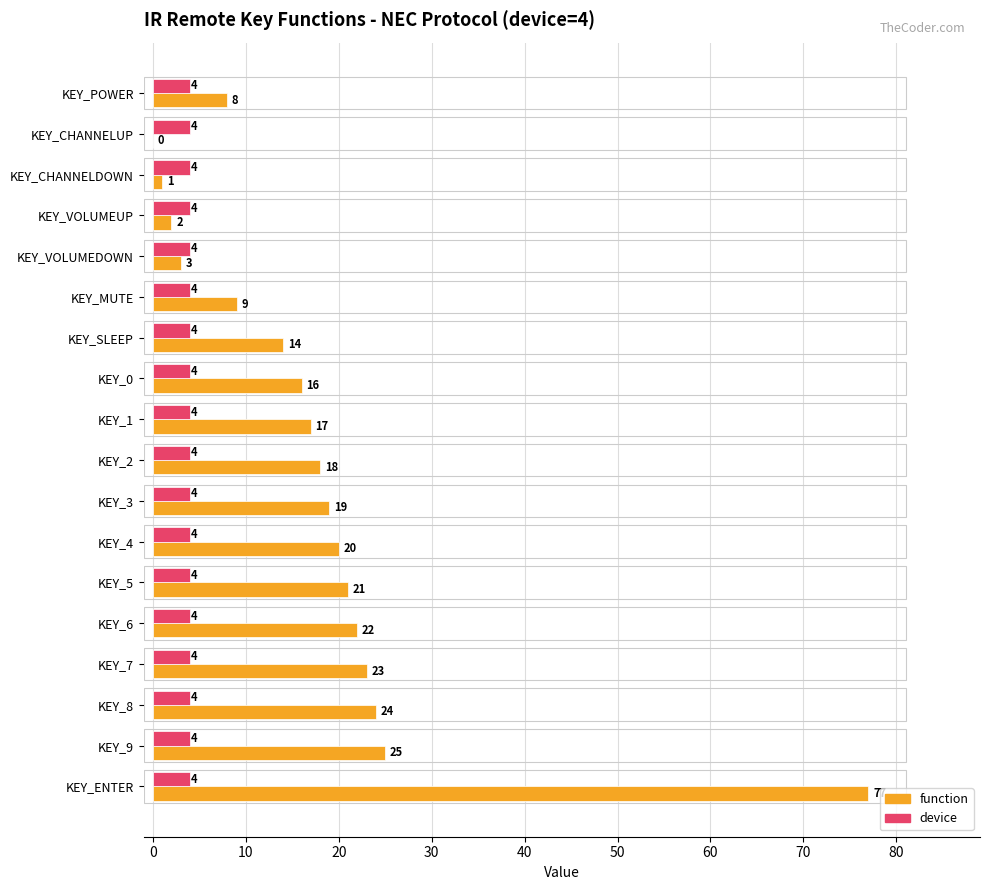

Between KEY_POWER and KEY_3, which series saw the biggest shift?

function